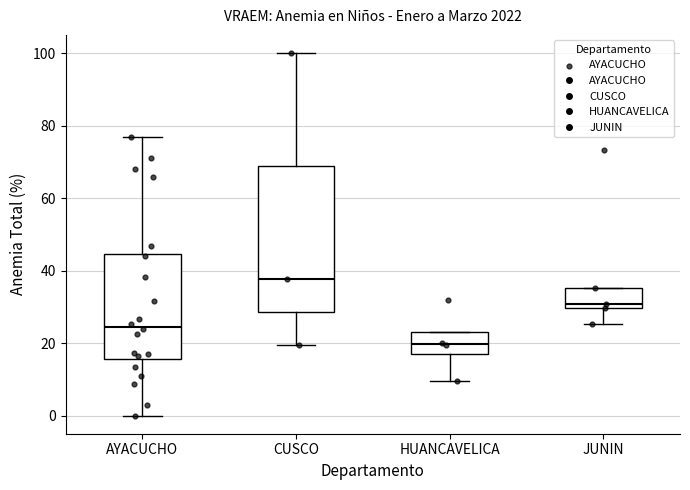

Comparing the boxes themselves (not the whiskers), which one is the tallest?

CUSCO